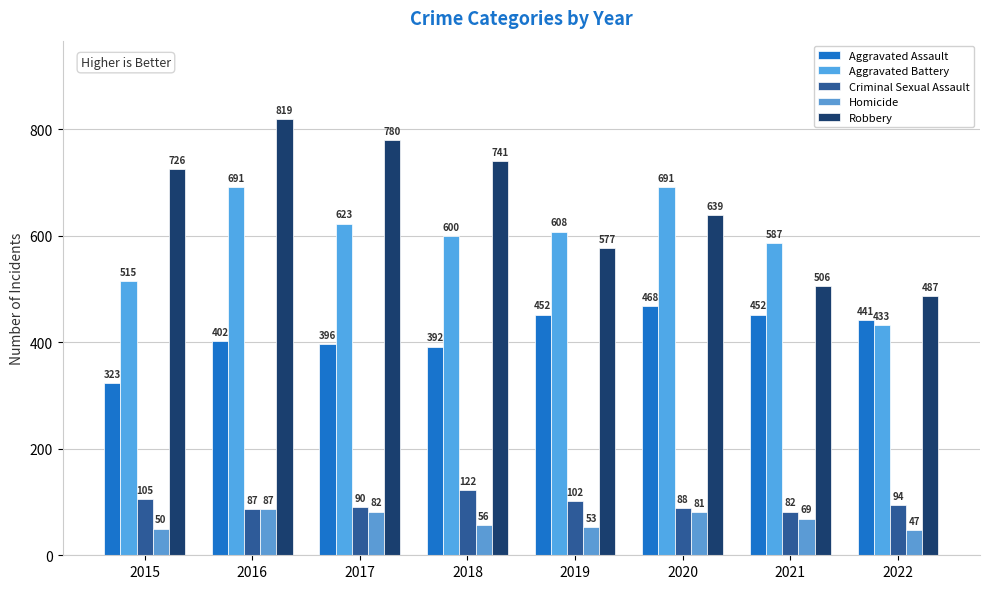

True or false: Aggravated Battery has a value of 1099 at 2017.

False